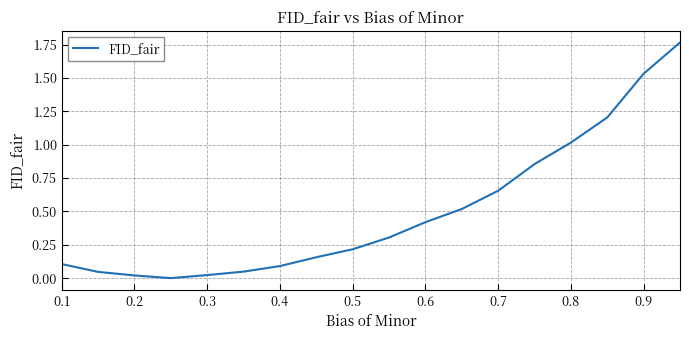

What is the difference between the second highest and second lowest values?

1.5